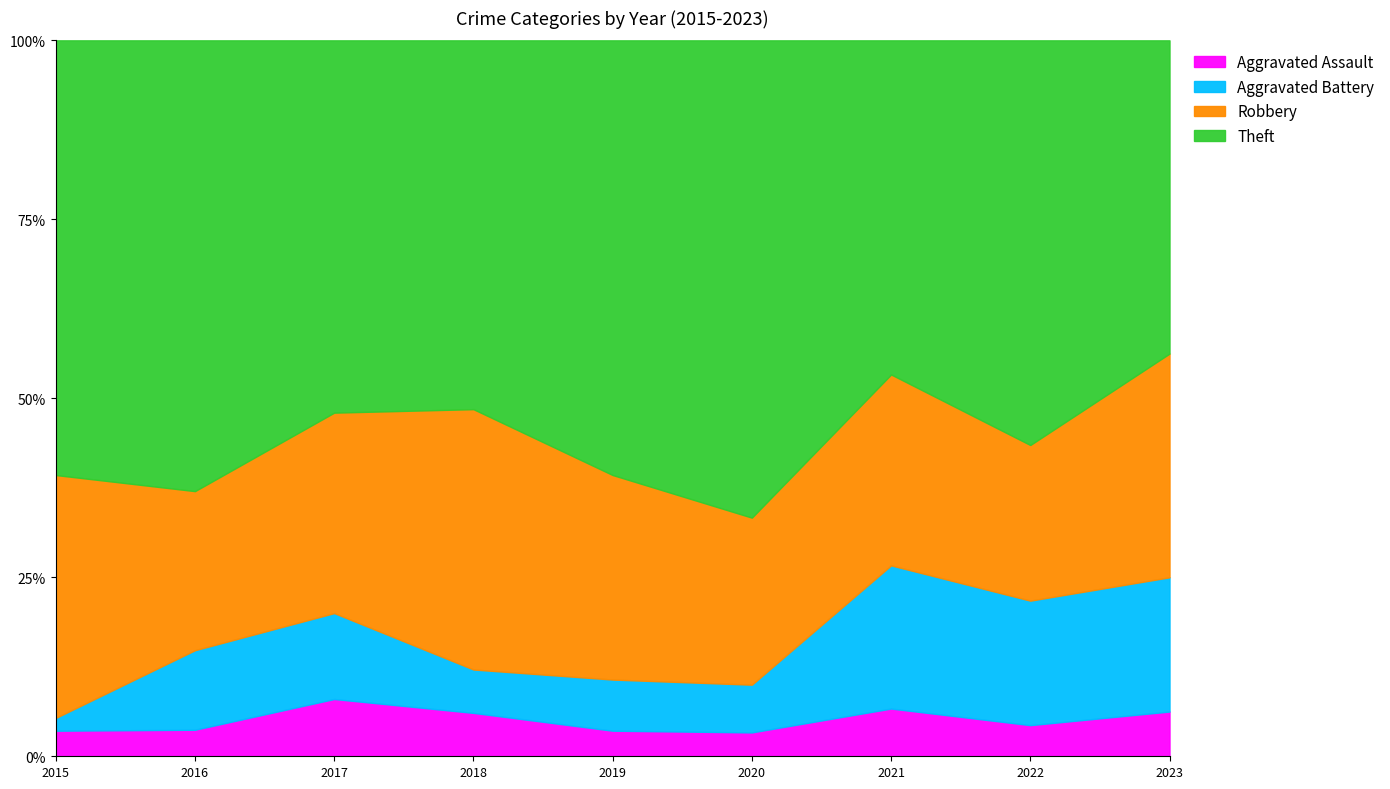

Reading right to left, what are all the values shown in this chart?

Aggravated Assault: 2023=1	2022=1	2021=1	2020=1	2019=1	2018=2	2017=2	2016=1	2015=2
Aggravated Battery: 2023=3	2022=4	2021=3	2020=2	2019=2	2018=2	2017=3	2016=3	2015=1
Robbery: 2023=5	2022=5	2021=4	2020=7	2019=8	2018=12	2017=7	2016=6	2015=19
Theft: 2023=7	2022=13	2021=7	2020=20	2019=17	2018=17	2017=13	2016=17	2015=34